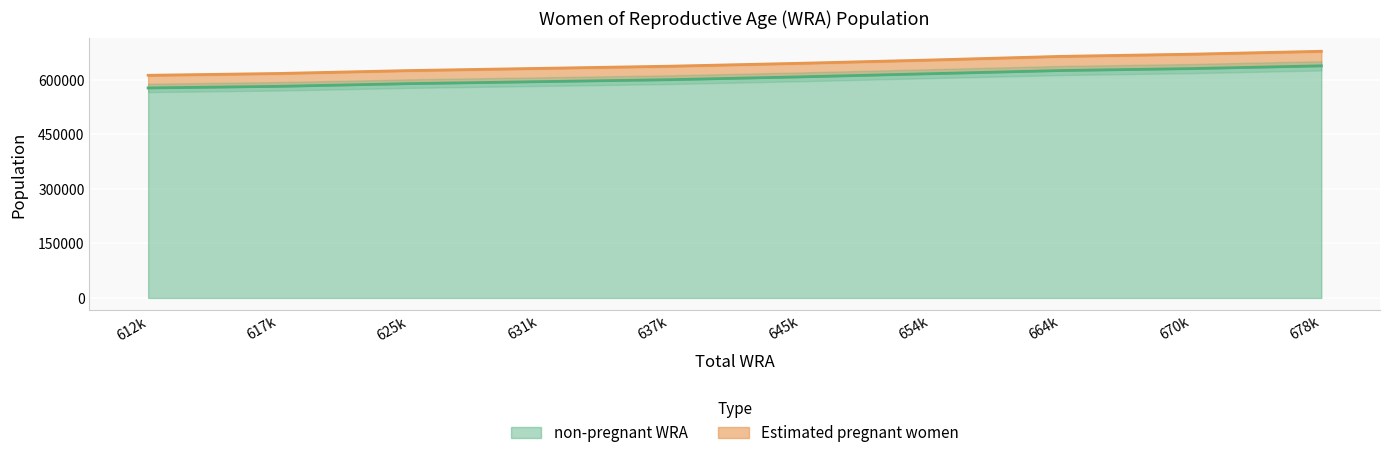

At which label does non-pregnant WRA first exceed 607634?

645k